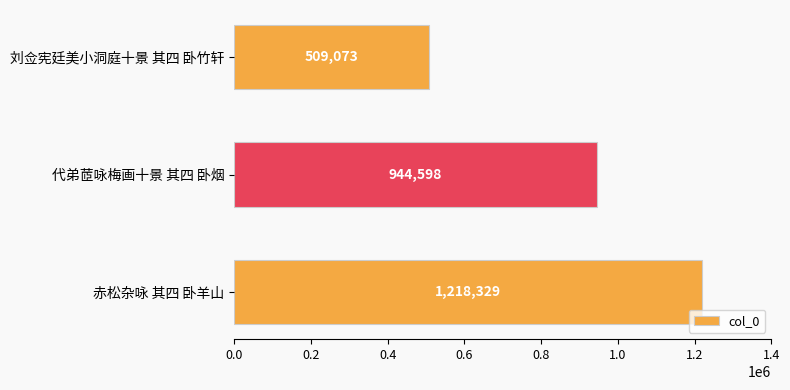

True or false: the data shows 1218329 at 赤松杂咏 其四 卧羊山.

True